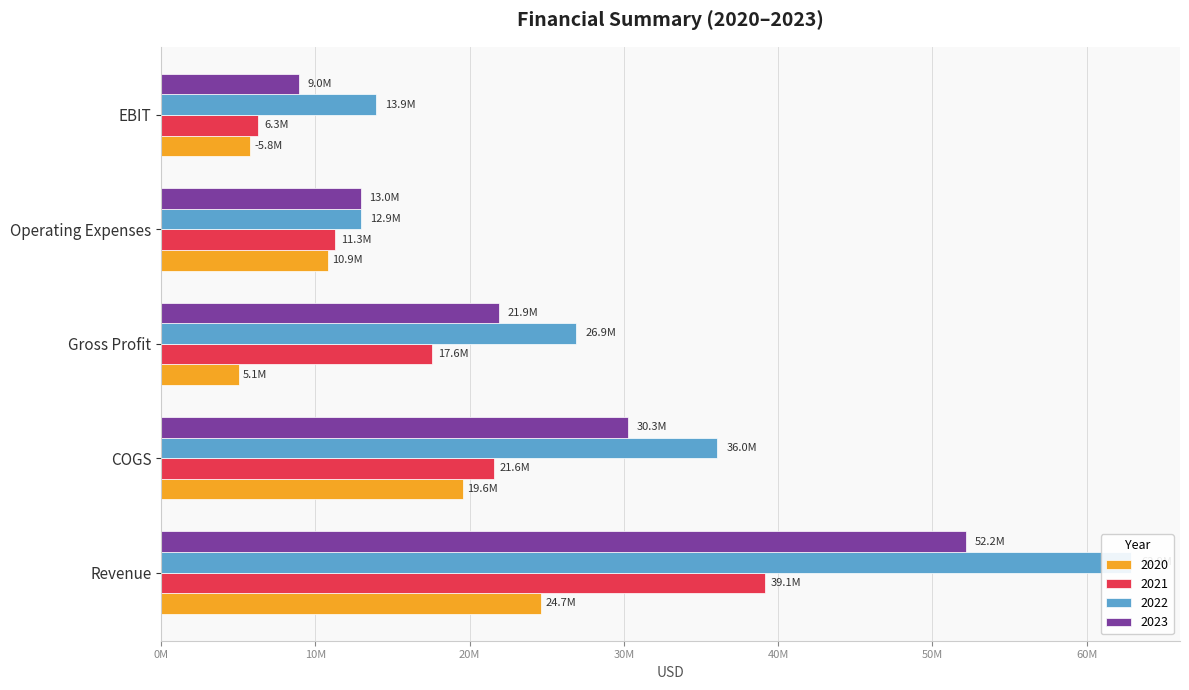

What is the difference between the second highest and minimum values in the 2021 series?

15277000